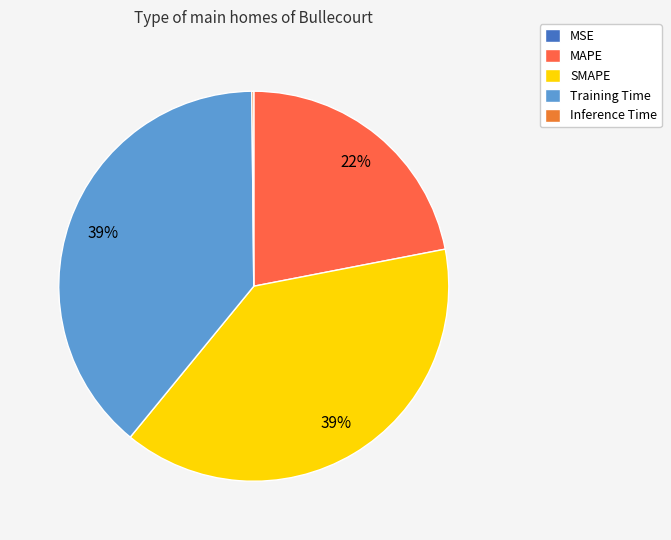

To the nearest percent, what is the difference between the SMAPE and MAPE slice percentages?

17%